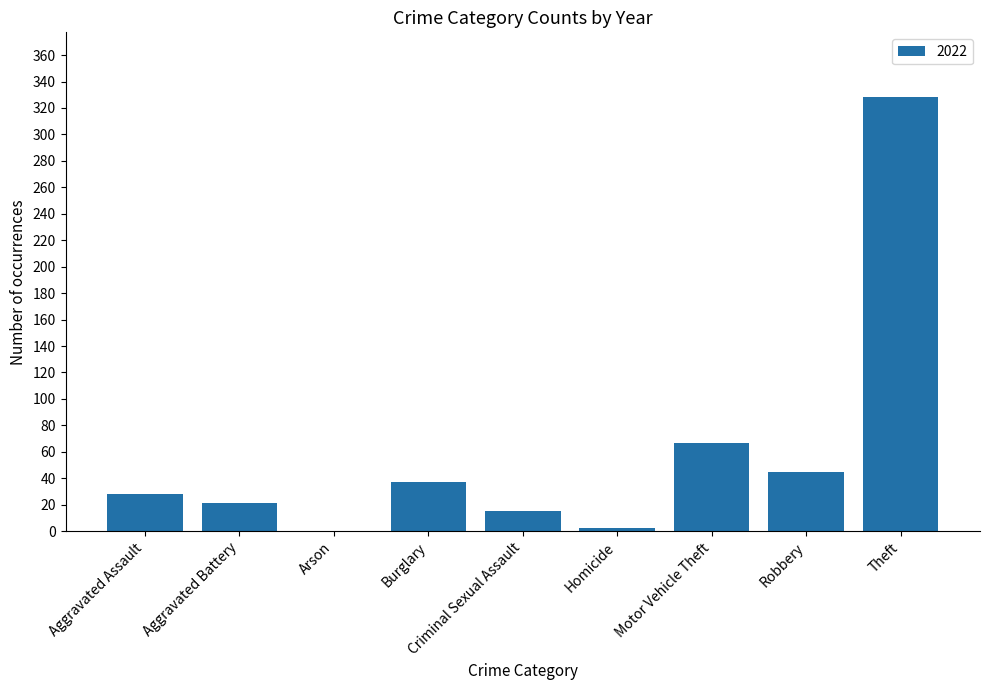

What is the sum of the values at Robbery and Burglary?

82